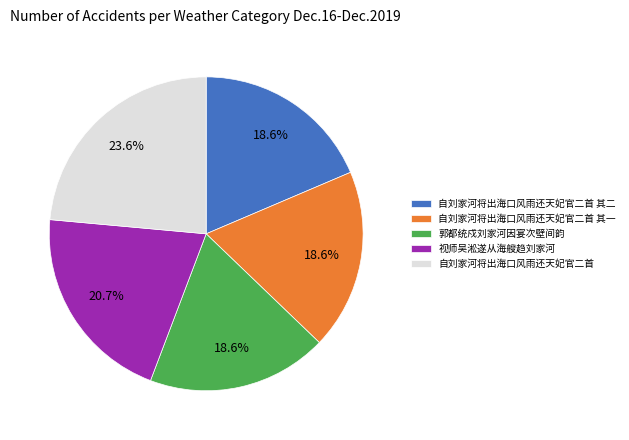

Approximately how many times larger is the value at 郭都统戍刘家河因宴次壁间韵 compared to 自刘家河将出海口风雨还天妃官二首?

0.8